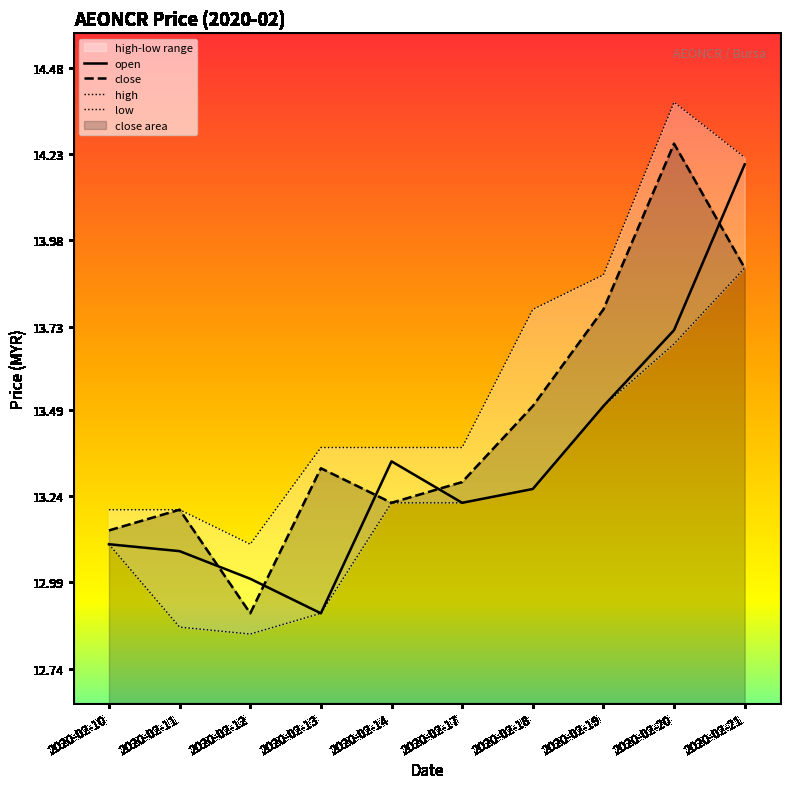

True or false: open has a value of 14.2 at 2020-02-21.

True